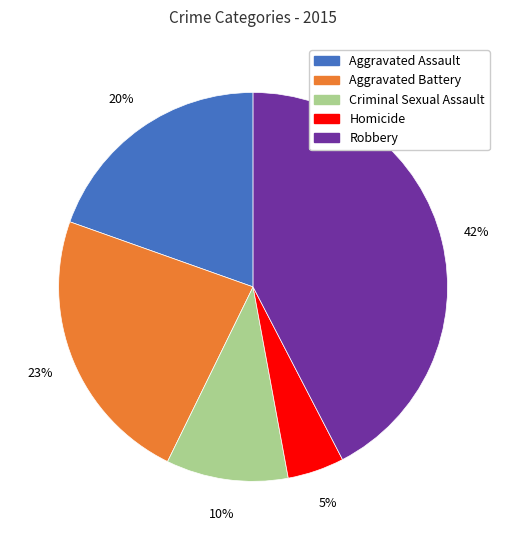

To the nearest percent, what is the difference between the Criminal Sexual Assault and Homicide slice percentages?

5%